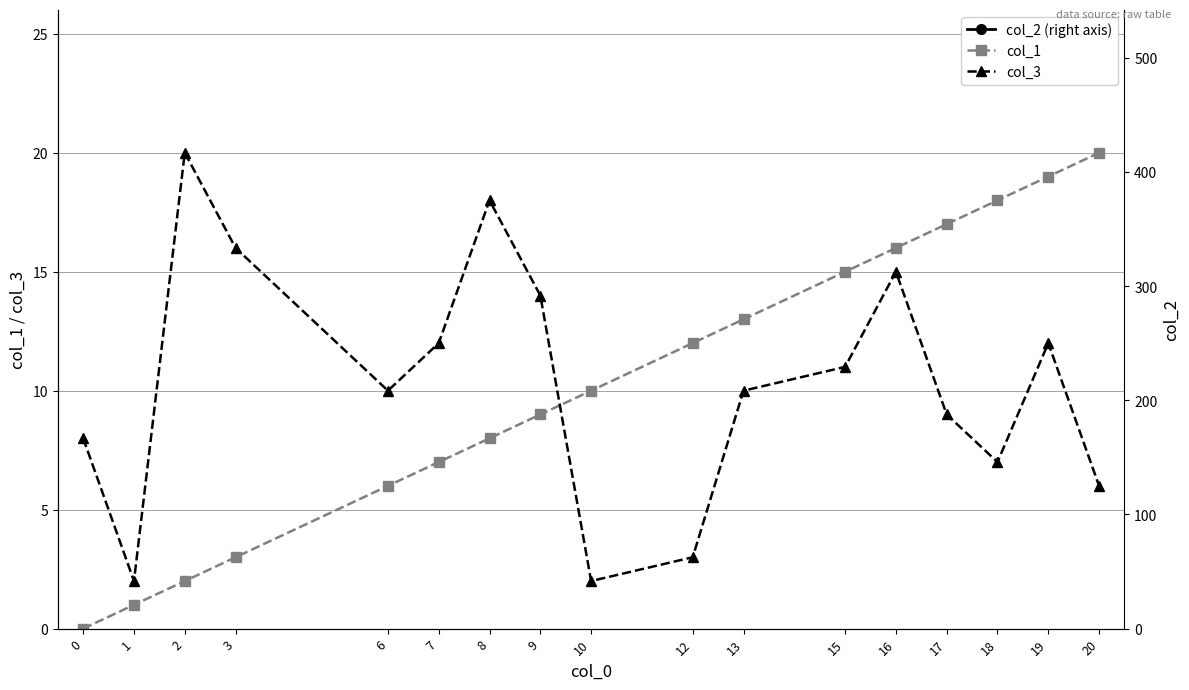

At 10, list the series in order from smallest to largest.

col_3, col_1, col_2 (right axis)